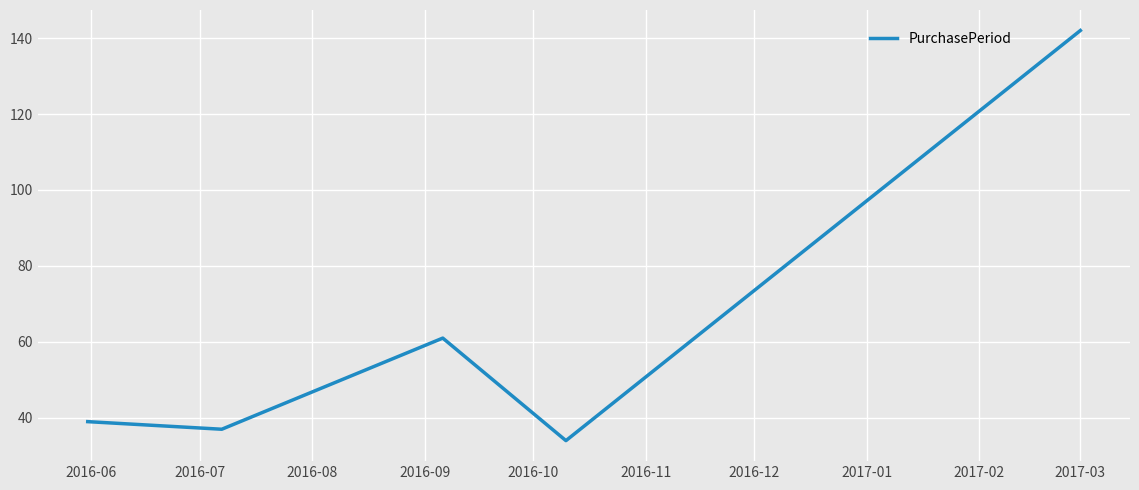

What is the minimum value shown in the chart?

34